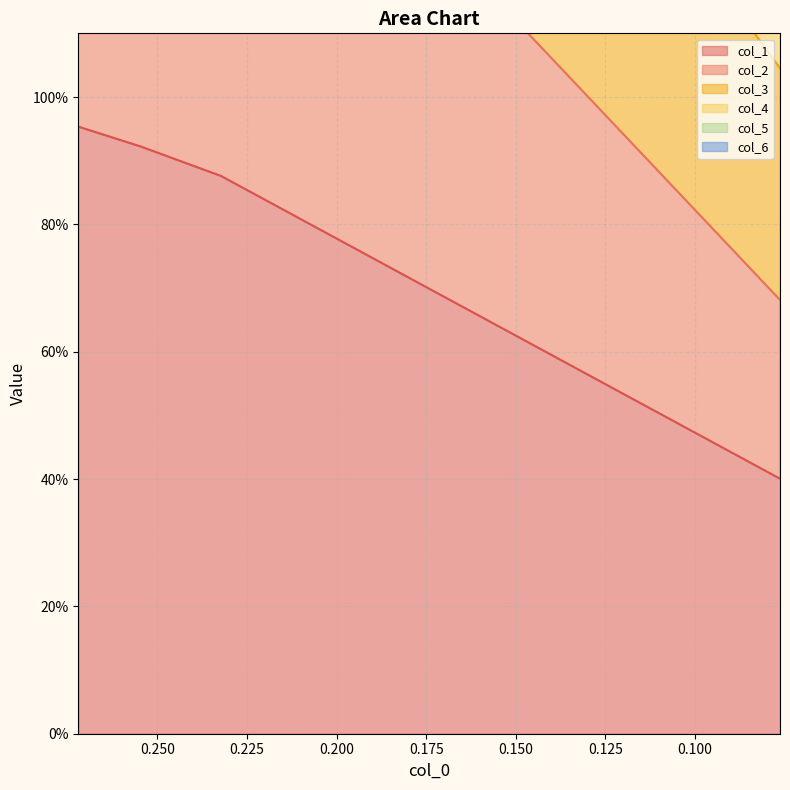

Which series changed the most between 0.125 and 0.150?

col_6